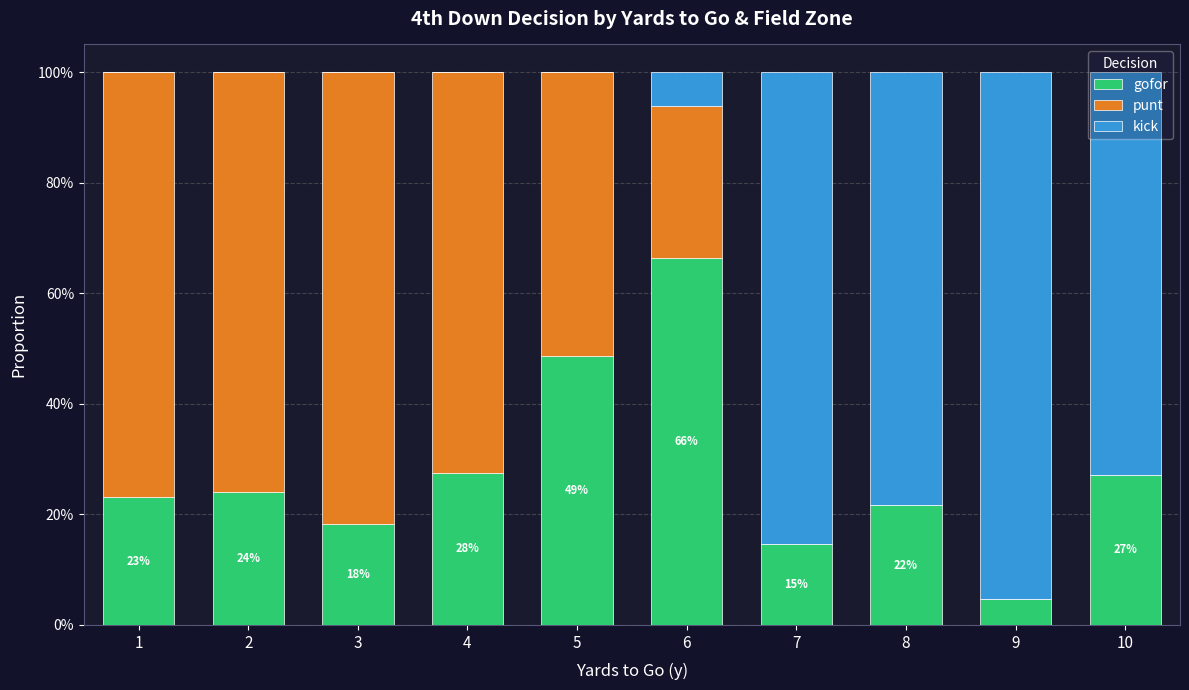

Does the chart contain stacked bars?

Yes